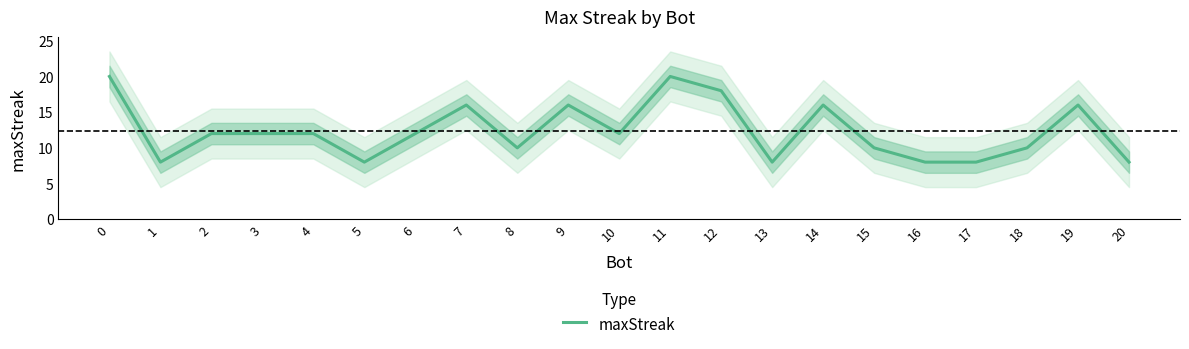

True or false: the data has more than 0 interior local peaks.

True